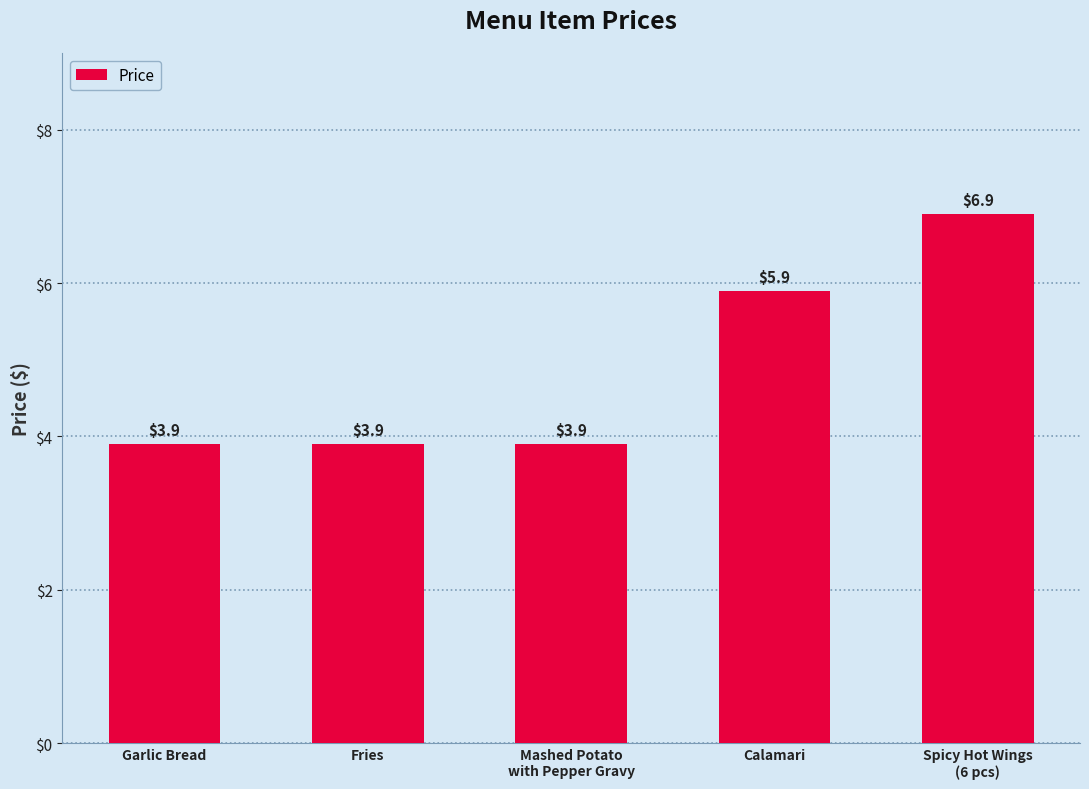

Reading left to right, transcribe all the data shown in this chart.

3.9	3.9	3.9	5.9	6.9